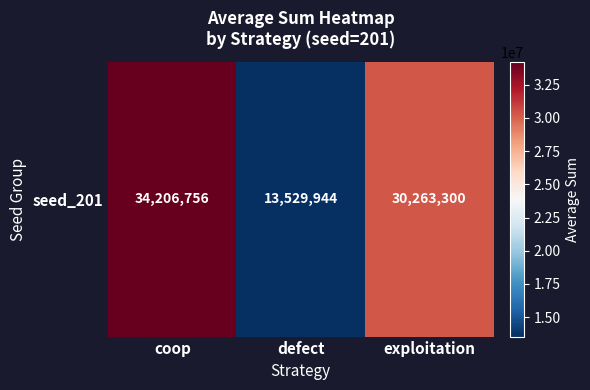

Is it true that the value at defect is 13529944?

True